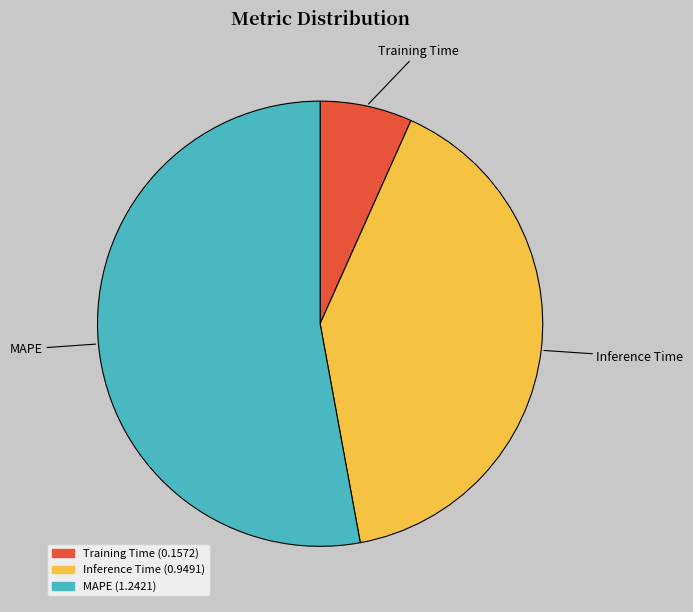

Which slice is the smallest?

Training Time